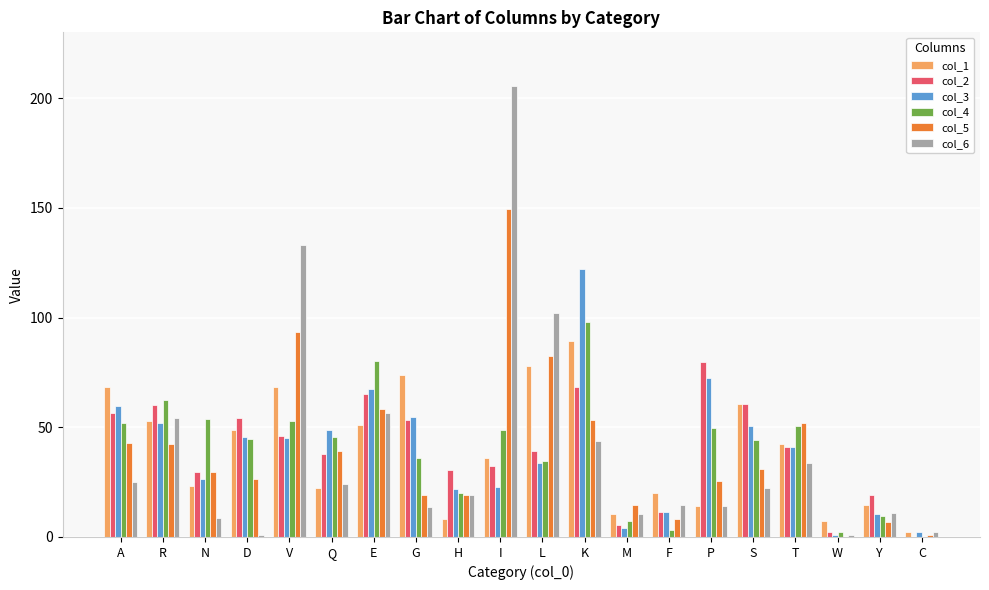

What value does the col_5 series have at V?

93.6